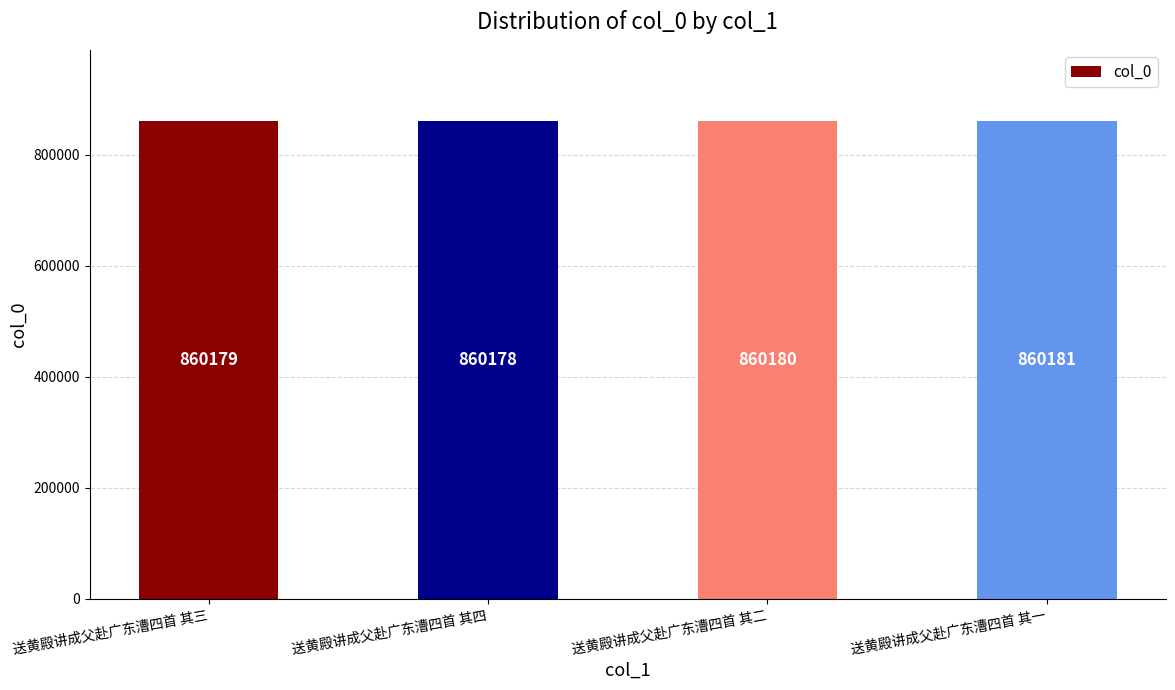

What is the difference between the maximum and minimum values?

3